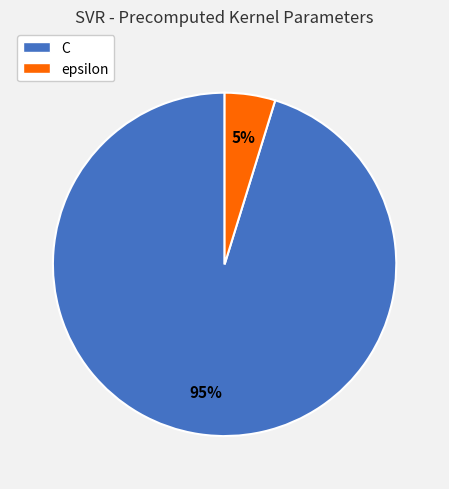

To the nearest percent, what portion does C represent?

95%